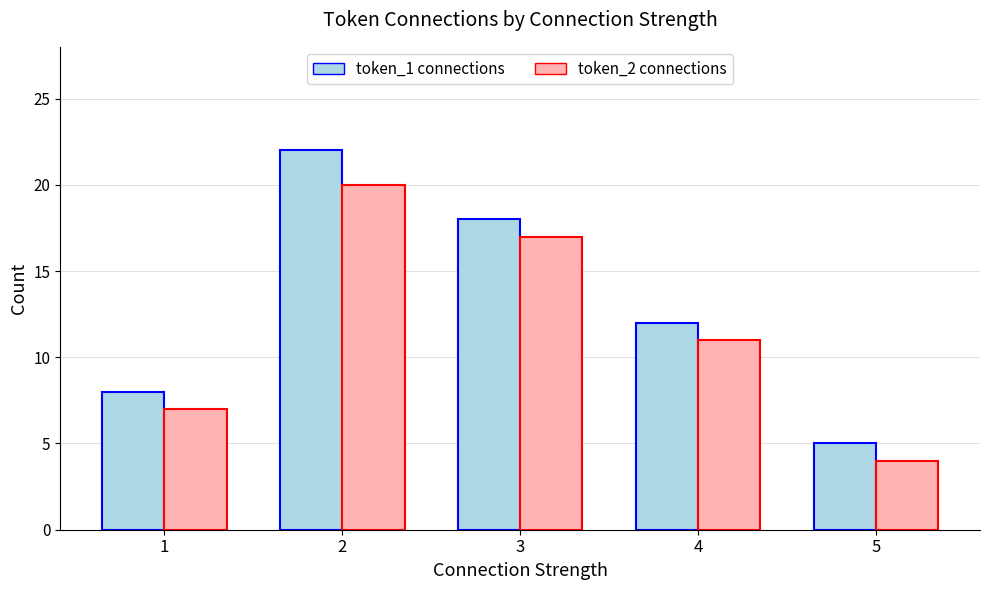

List the series in order of their peak value, highest first.

token_1 connections, token_2 connections